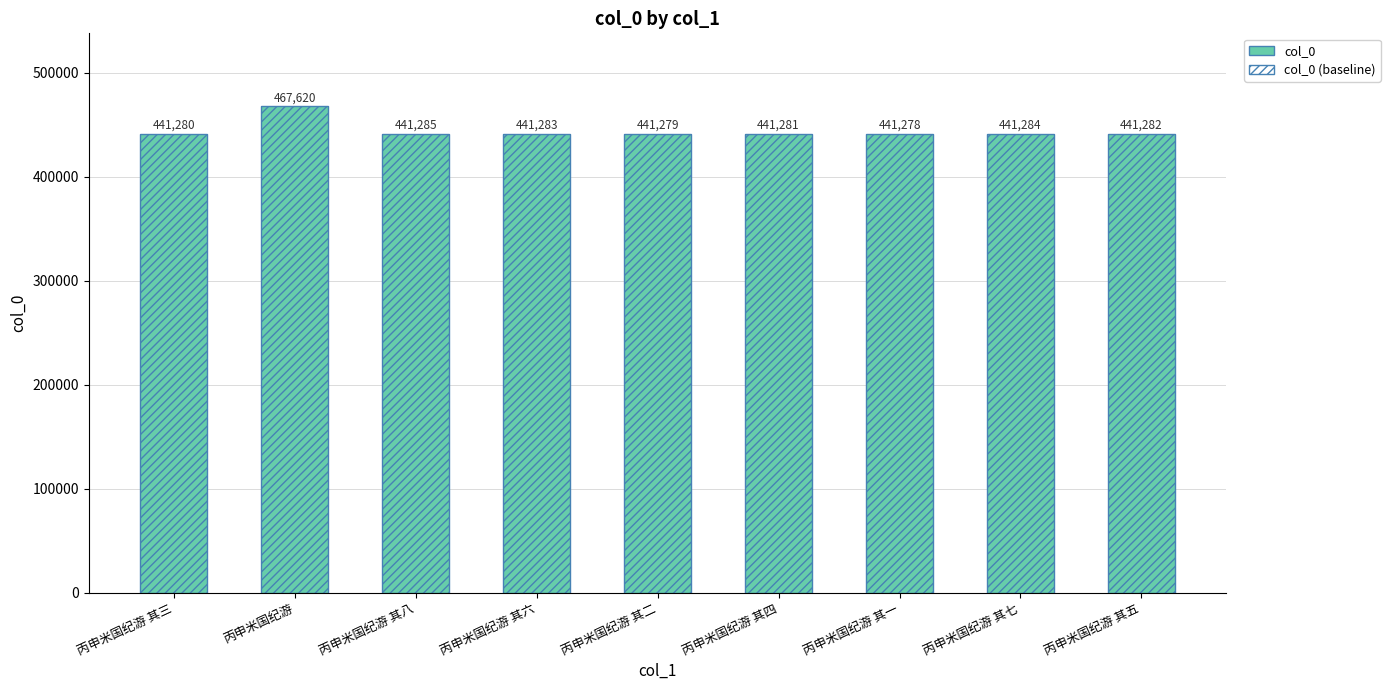

At which category is the sum across all series the highest?

丙申米国纪游